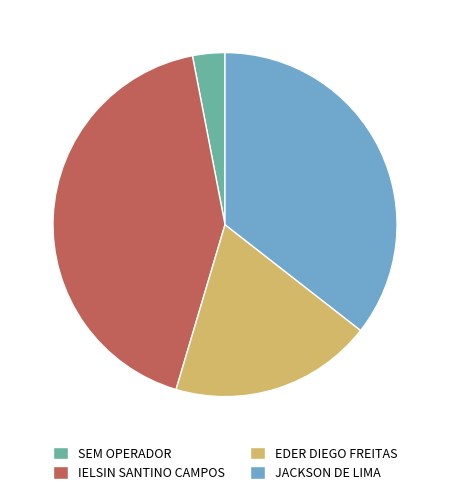

Is there a majority slice in this chart?

No